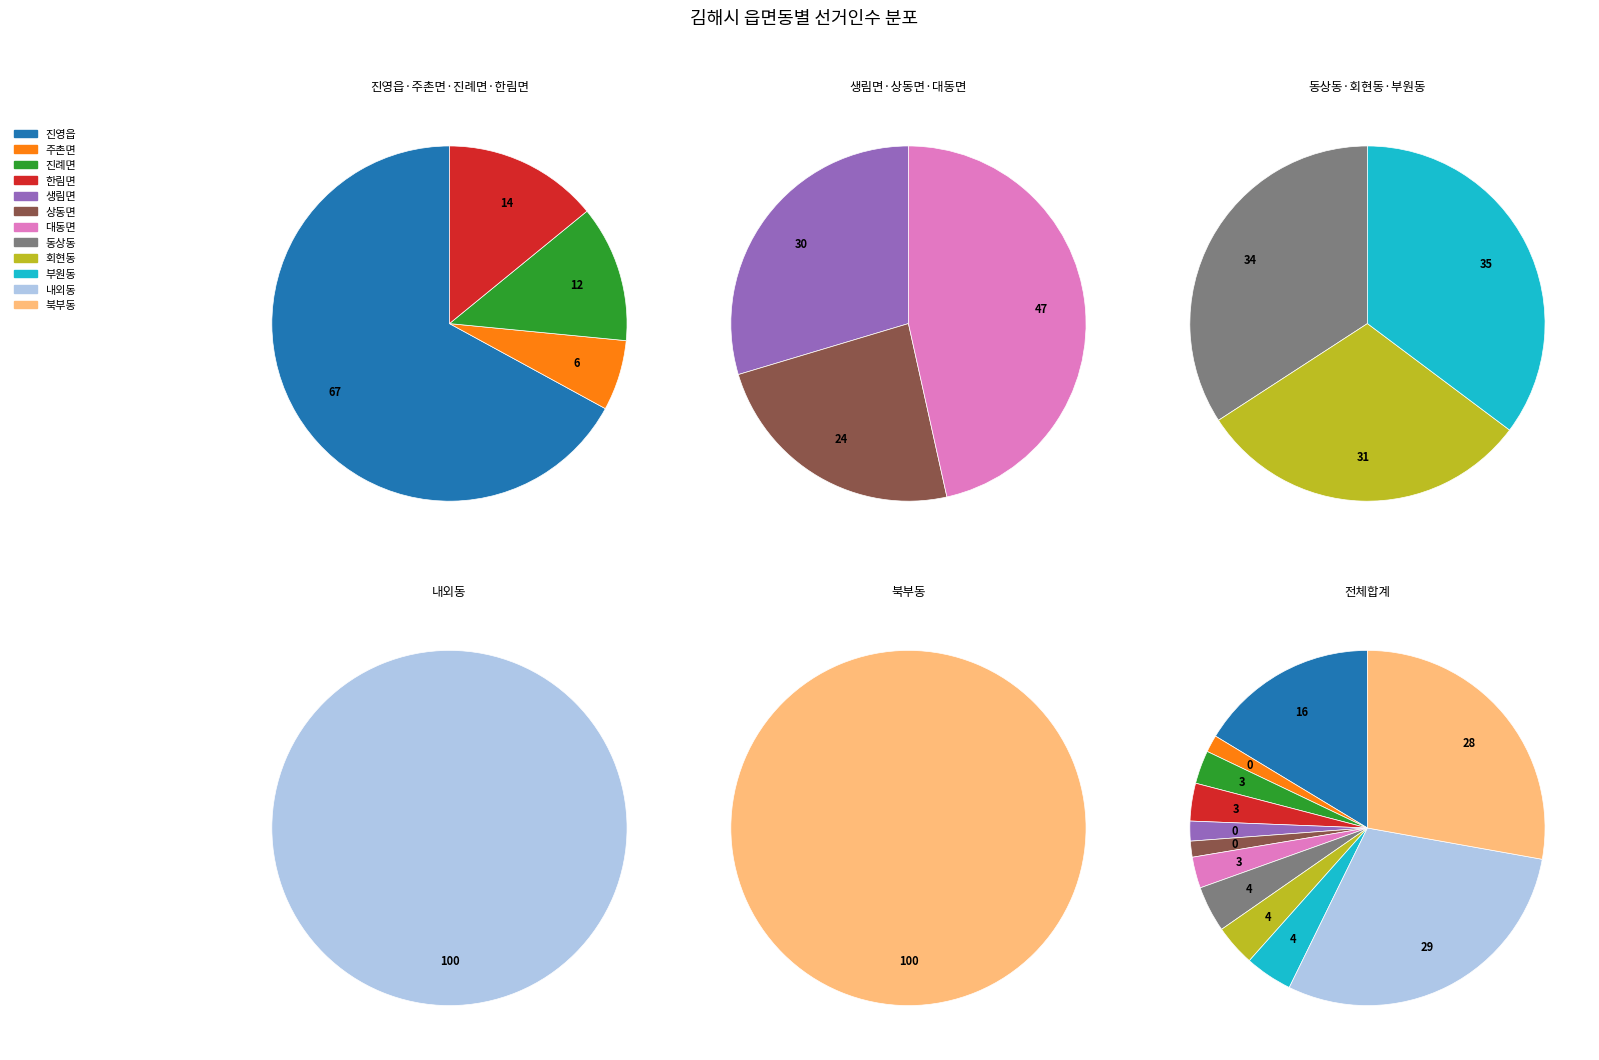

Count the number of slices in the pie.

12